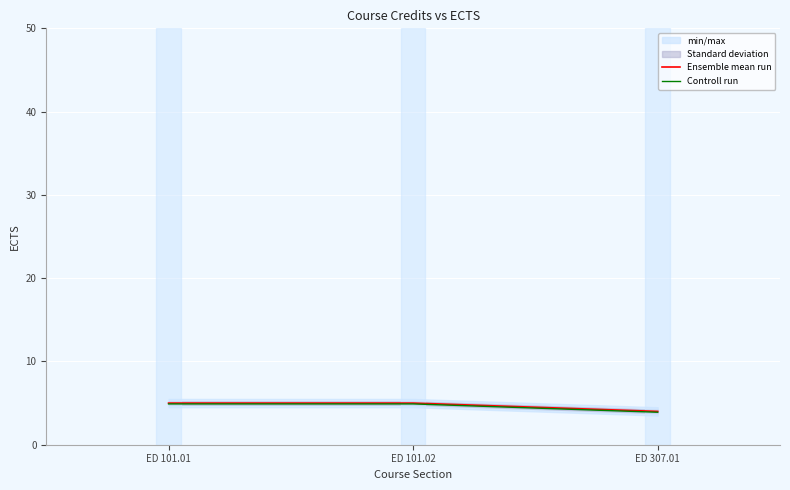

True or false: Controll run has a value of 3.9 at ED 307.01.

True